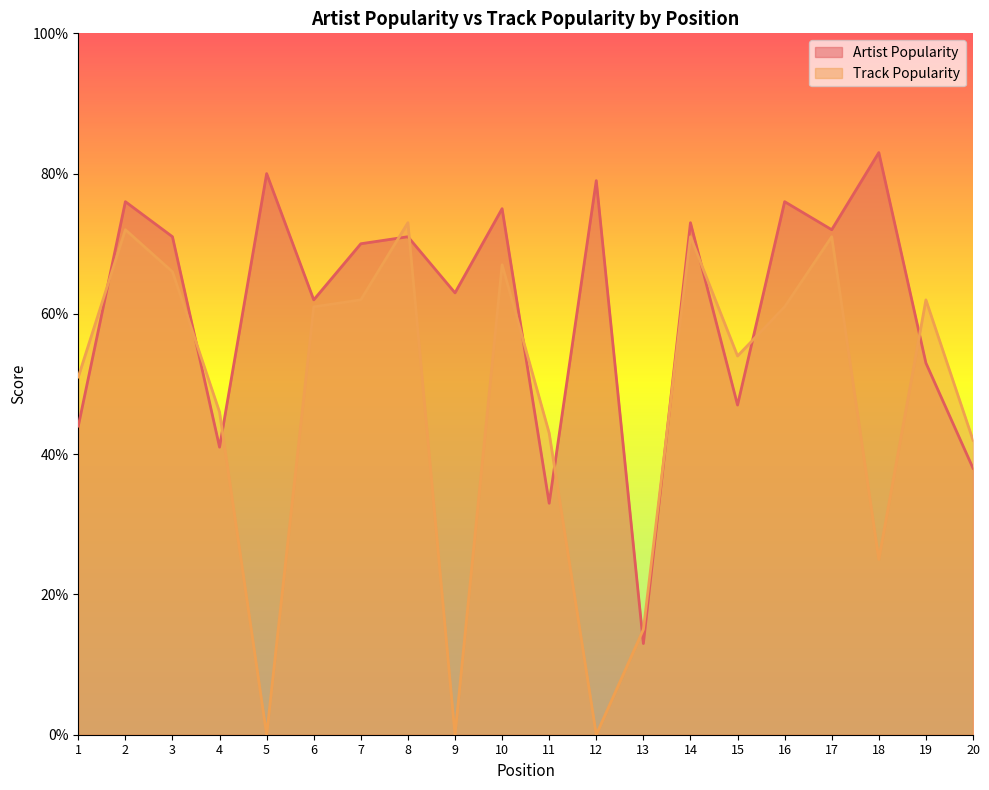

Does the chart have visible grid lines?

No